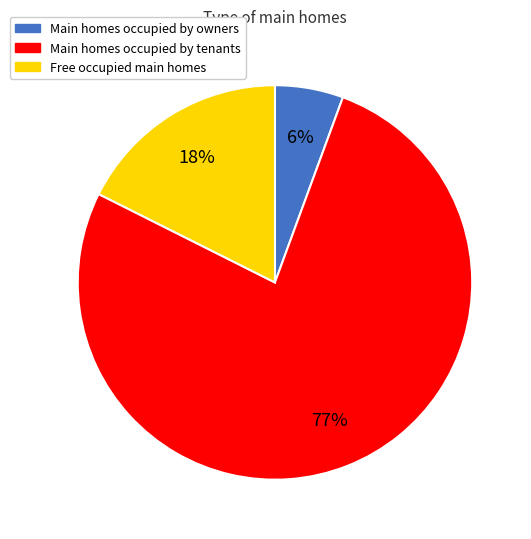

To the nearest percent, what percentage of the pie is Free occupied main homes?

18%